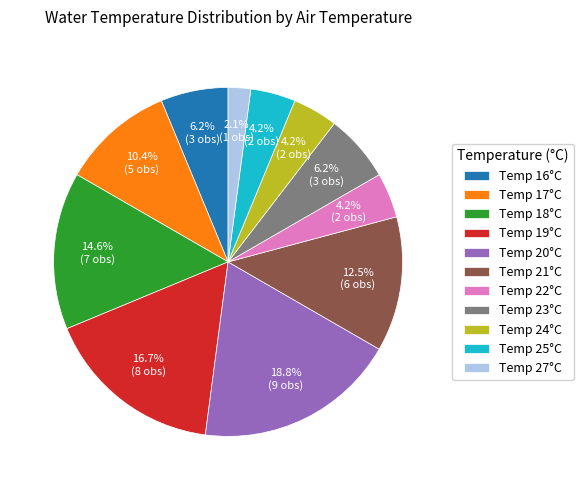

Which slice is the smallest?

Temp 27°C